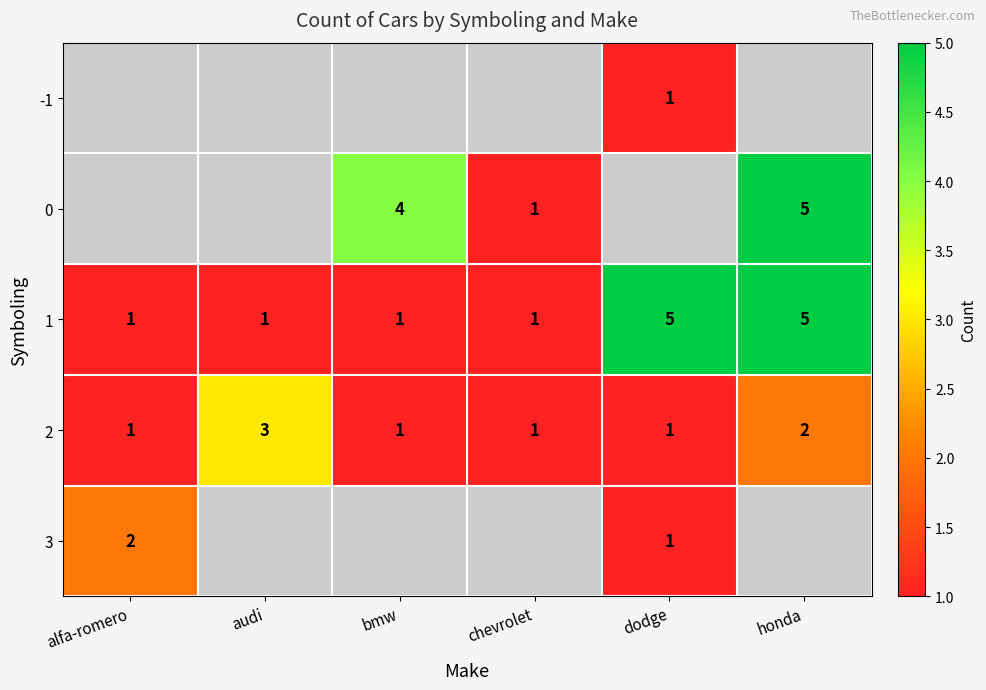

What is the difference between the maximum and minimum values in the 1 series?

4